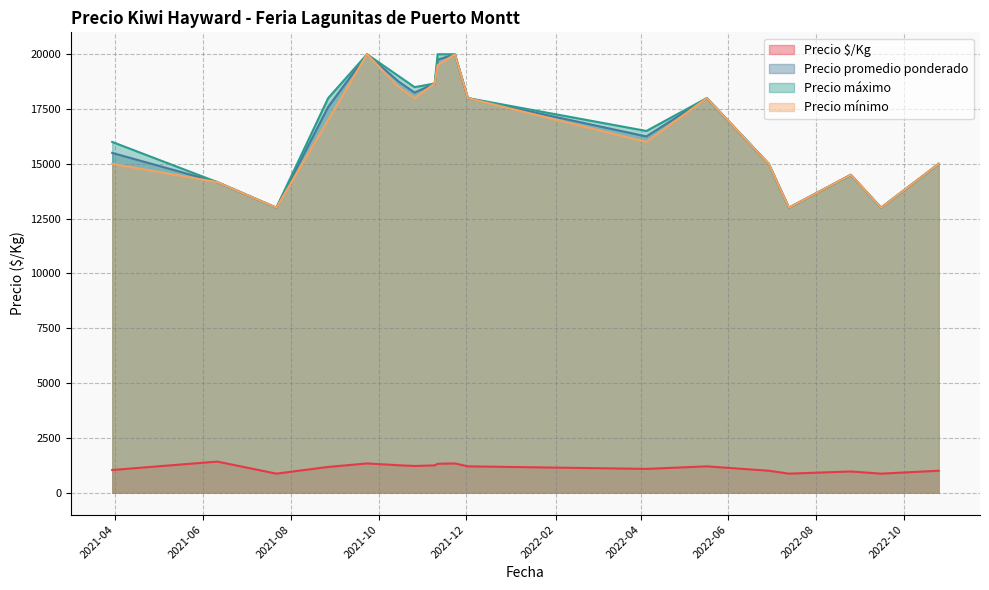

At which category is the sum across all series the highest?

2021-11-09